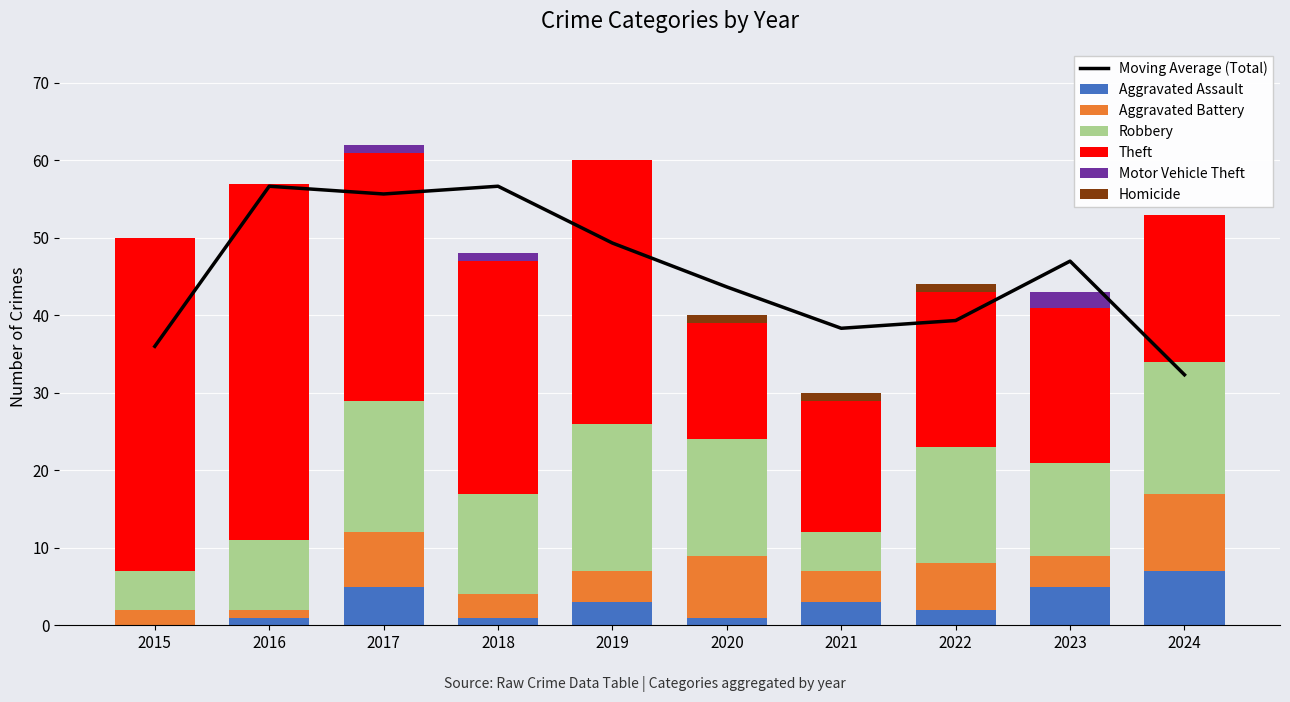

What is the spread (max minus min) of values at 2015?

43